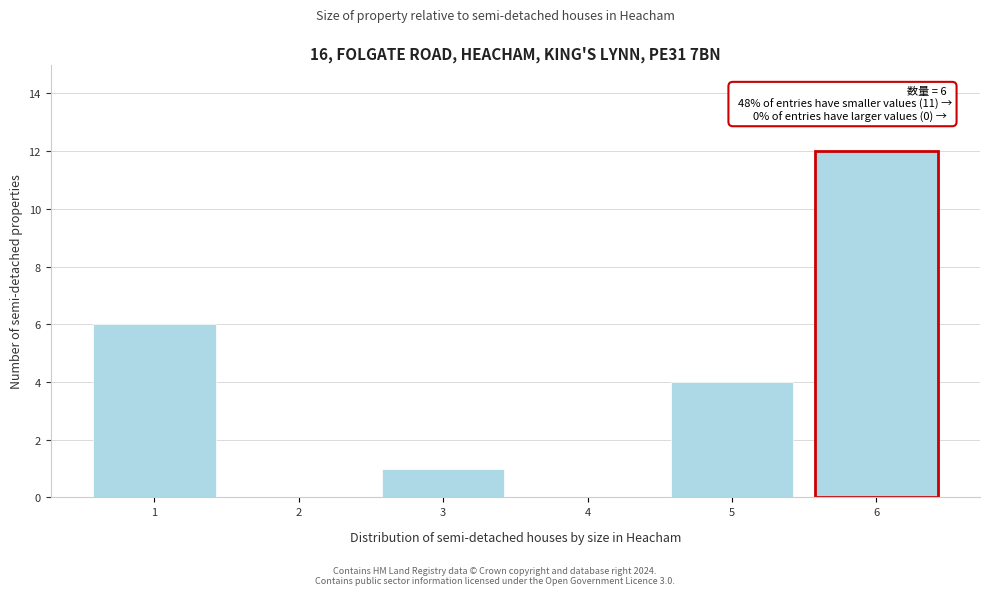

Over which range of the x-axis is the bar tallest?

5.5 to 6.5